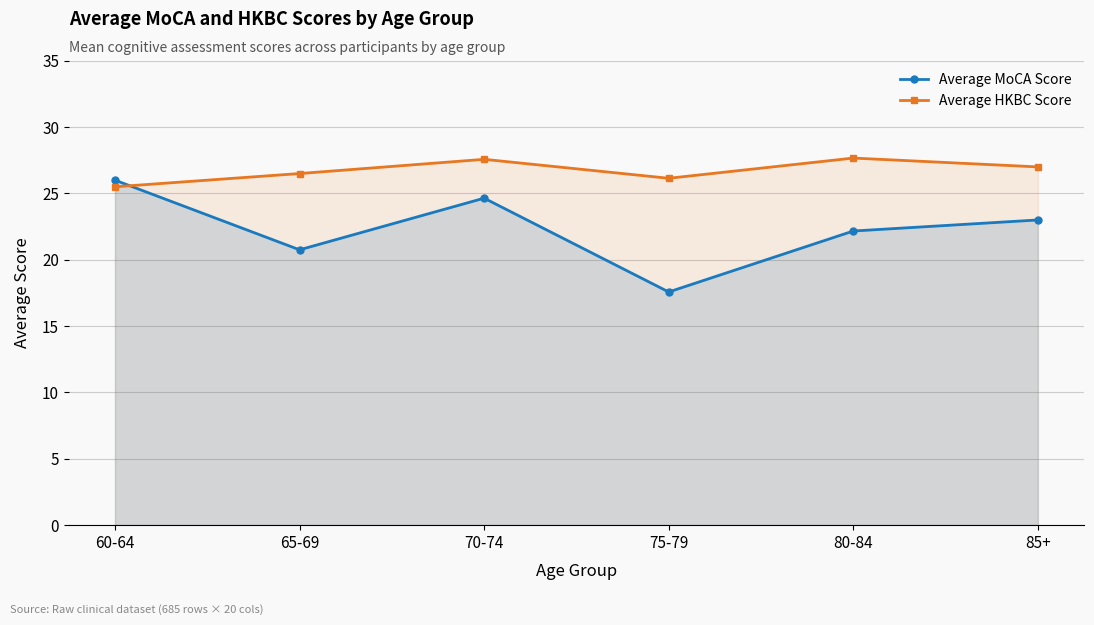

The Average HKBC Score series shows 27.0 at 85+. True or false?

True